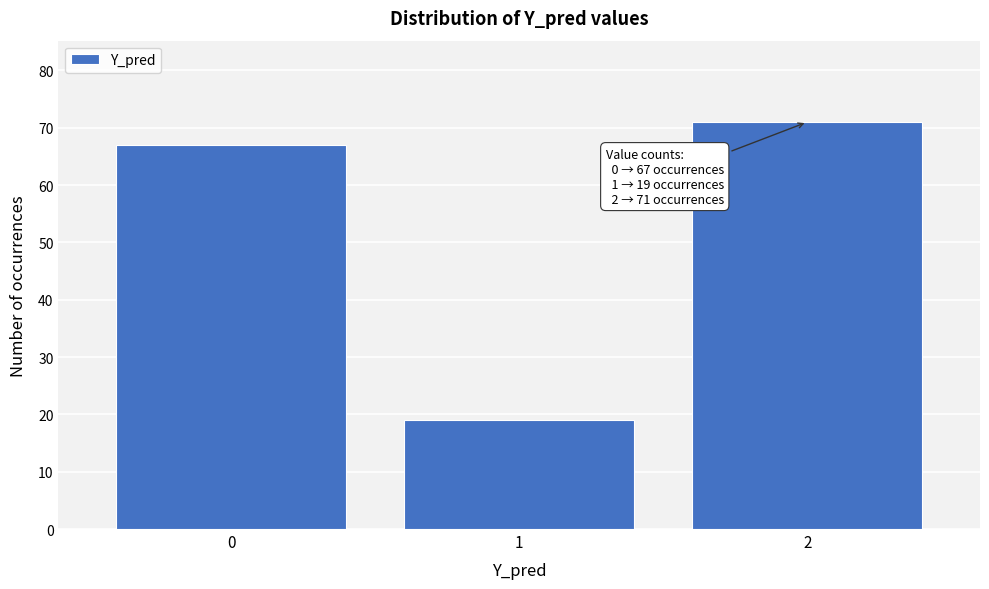

Reading left to right, transcribe all the data shown in this chart.

67	19	71